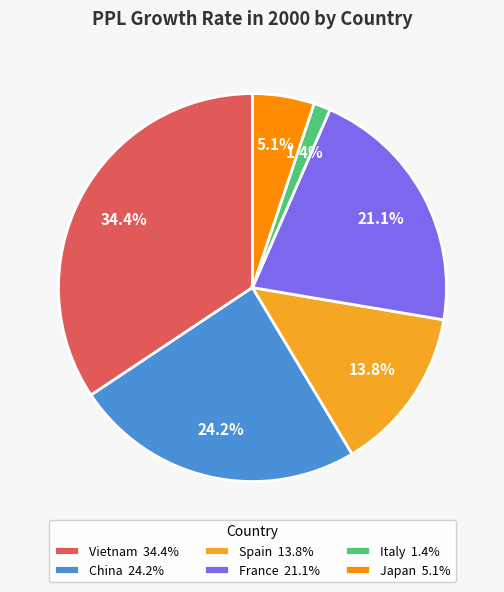

What is the total percentage of Vietnam and China?

58.6%